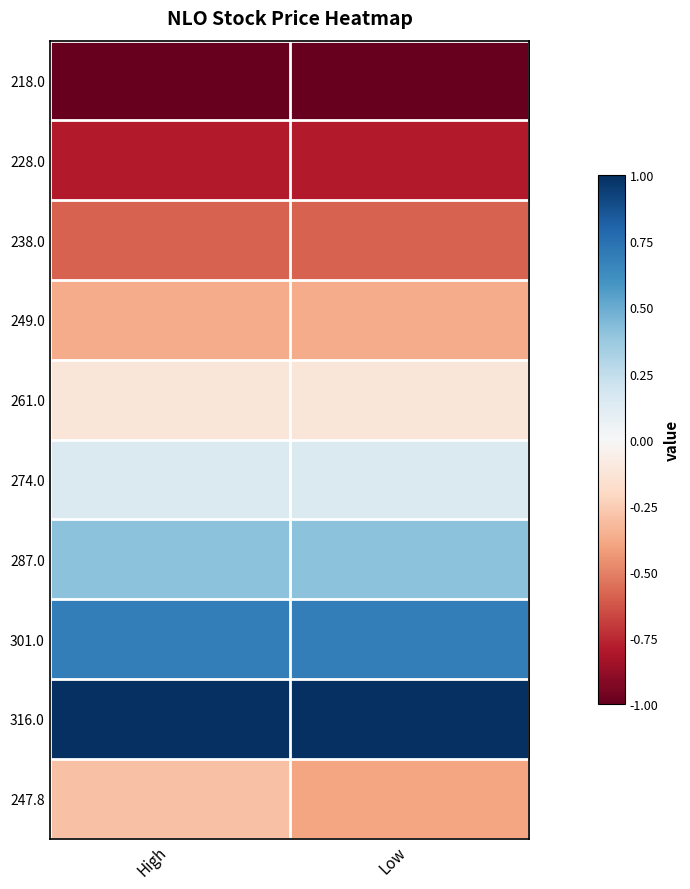

How many data points does each series have?

2